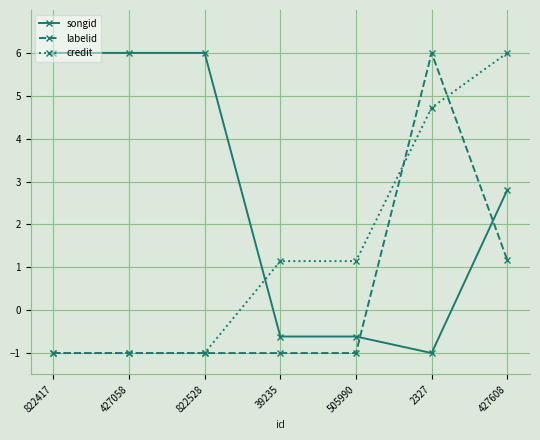

After their last crossing, which series has the higher values: labelid or credit?

credit